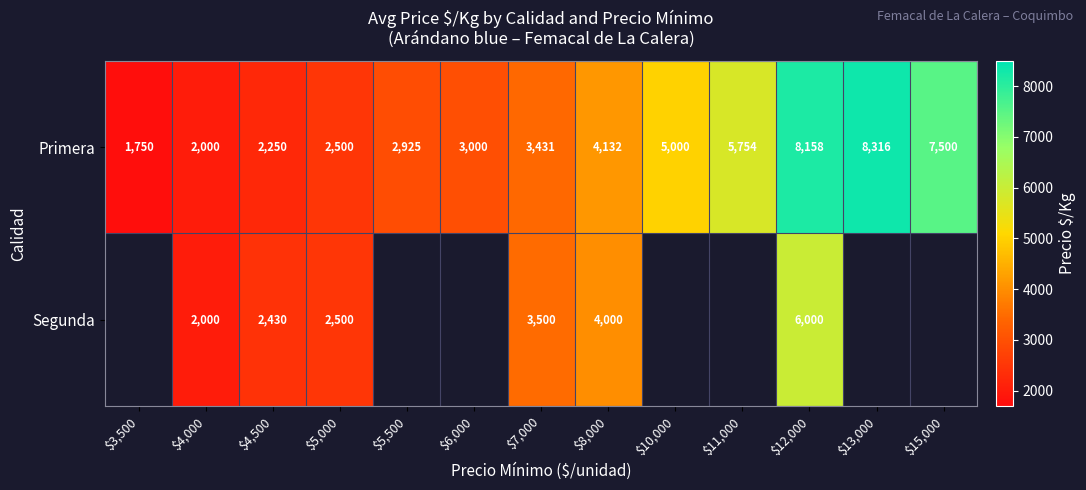

Is it true that Primera equals 4132 at $8,000?

True